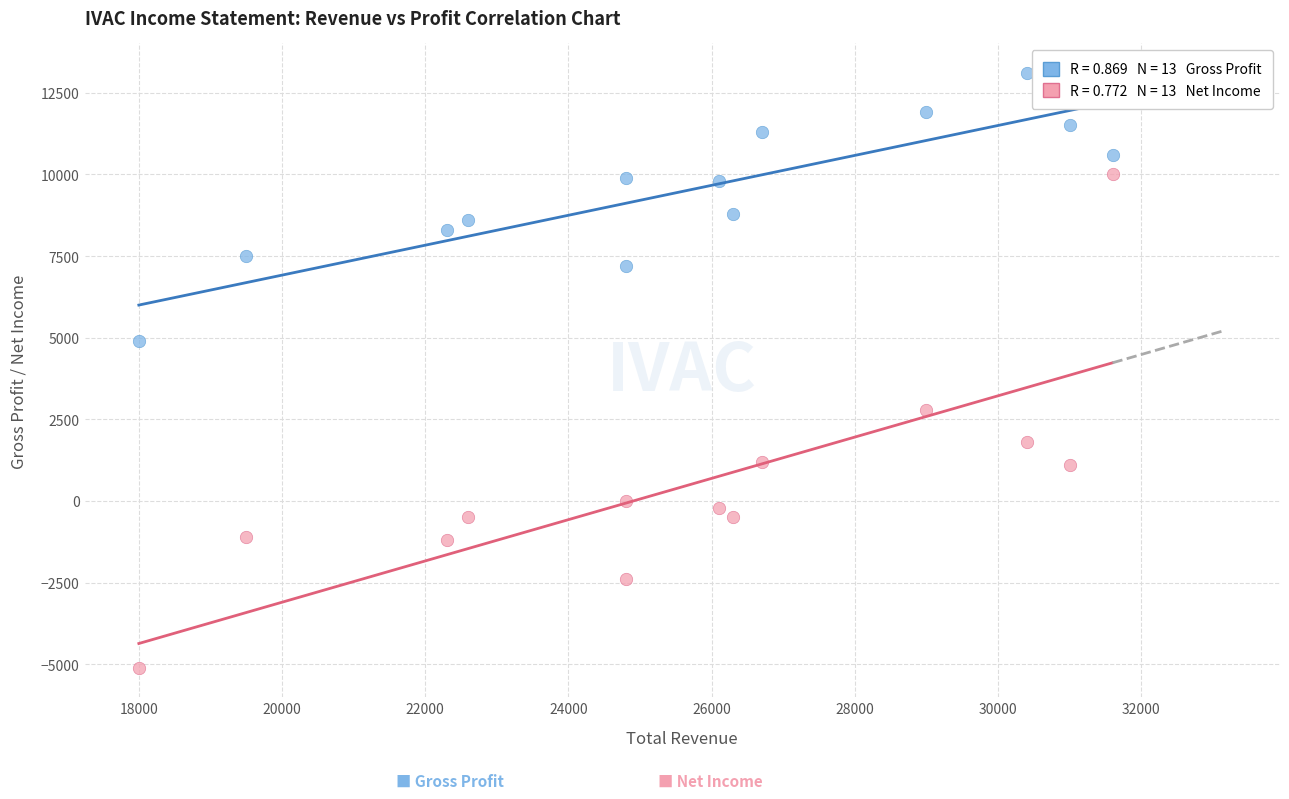

Across all data points, what is the range of X values (max minus min)?

13600